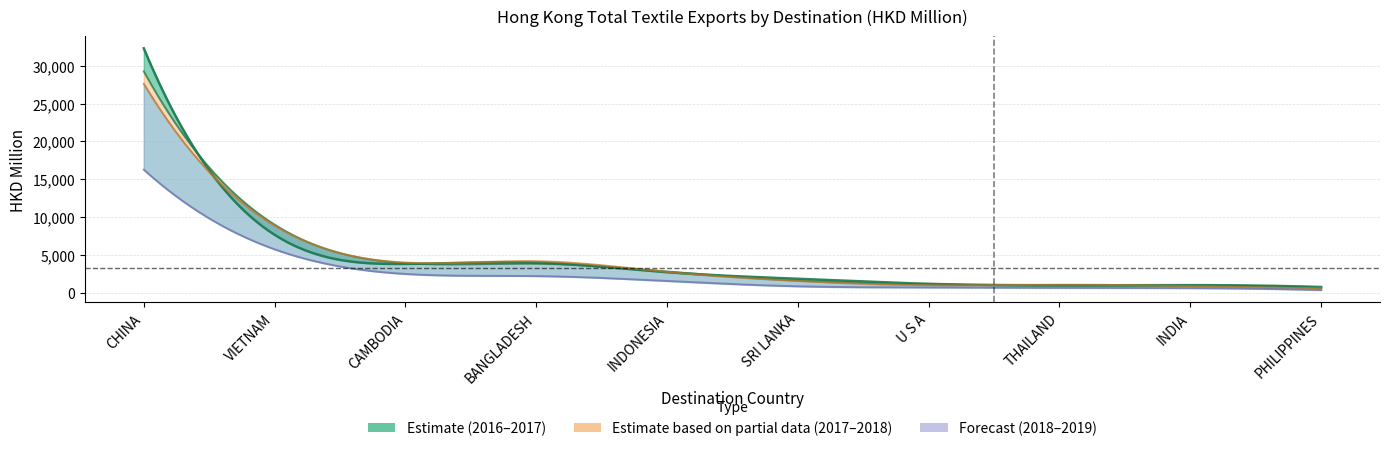

Is it true that 201812 equals 1575.4 at SRI LANKA?

True